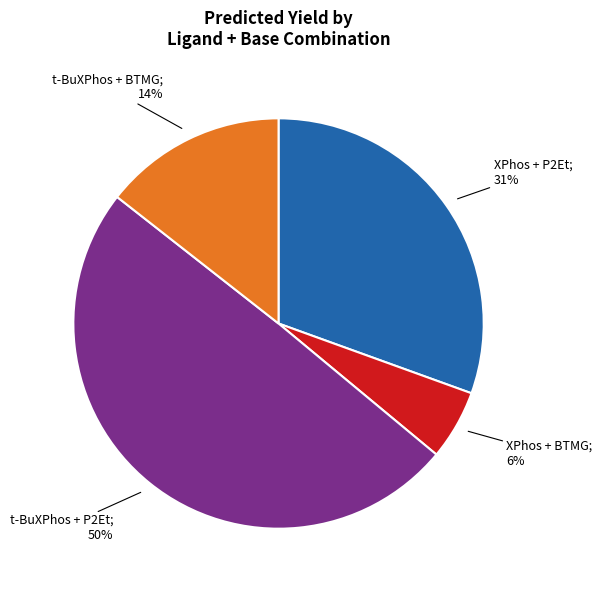

Does any single category account for the majority?

No